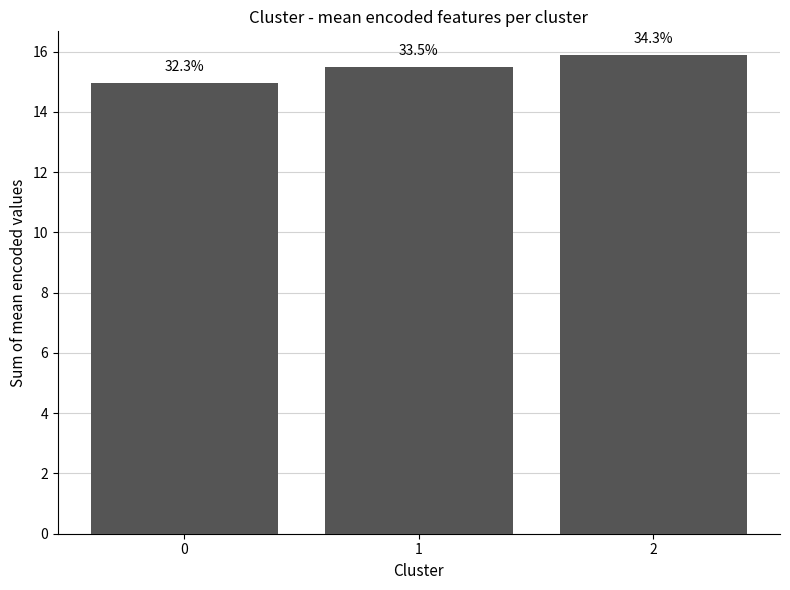

The value at 2 is 15.9. True or false?

True